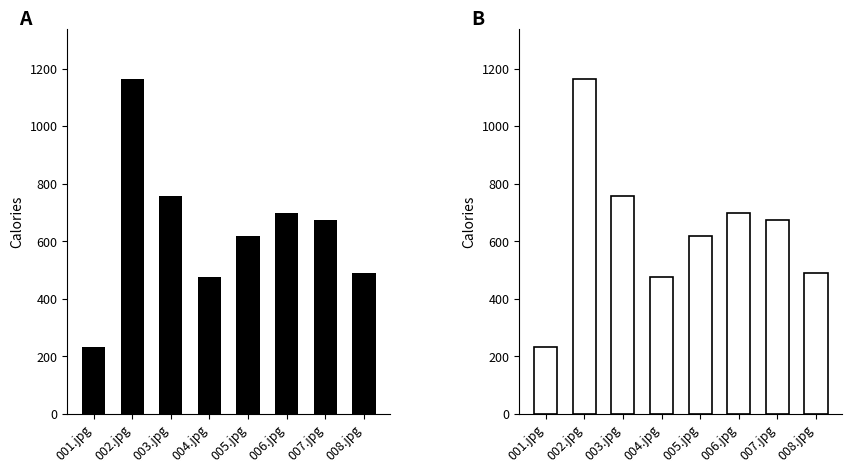

Is it true that the value at 008.jpg is 490?

True